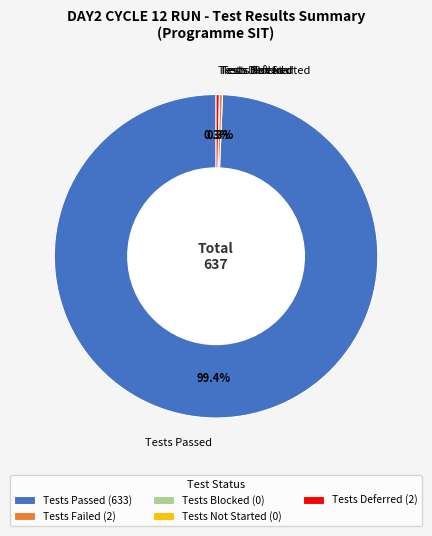

What is the ratio of the value at Tests Failed to the value at Tests Deferred?

1.0